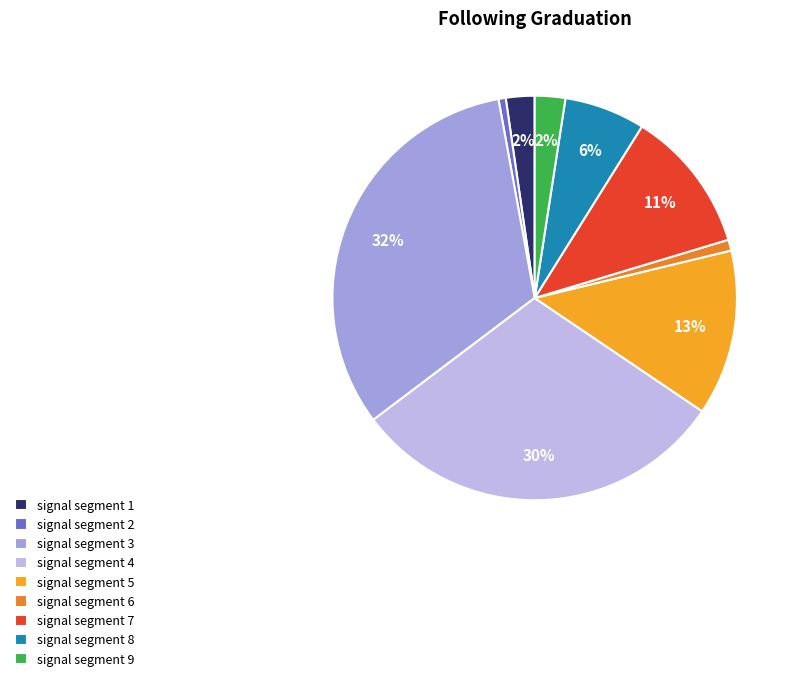

Does signal segment 9 represent more than half of the total?

No